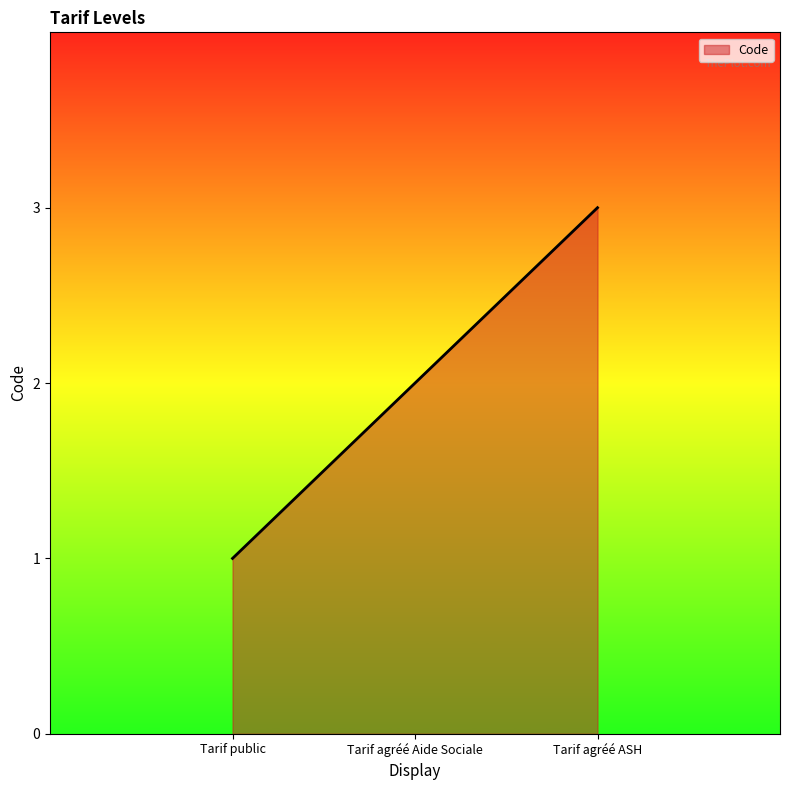

What is the maximum value shown in the chart?

3